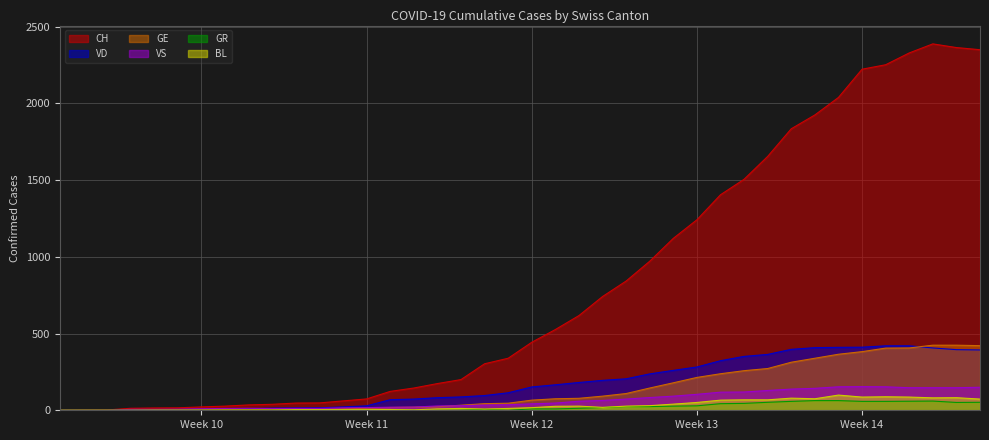

The VS series shows 147 at 2020-04-02. True or false?

True